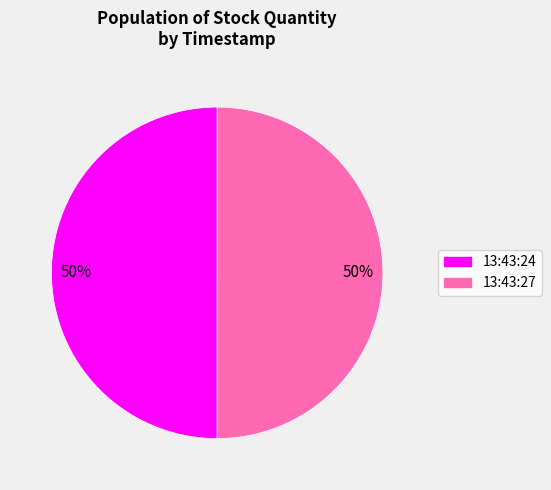

What is the ratio of the value at 13:43:24 to the value at 13:43:27?

1.0